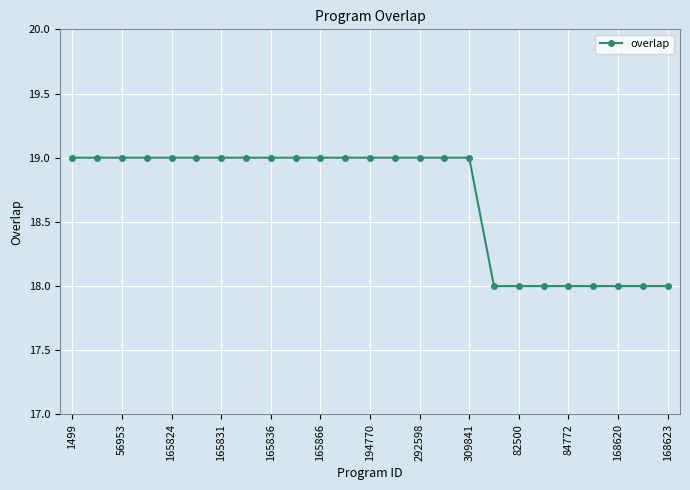

What is the sum of all values?

467